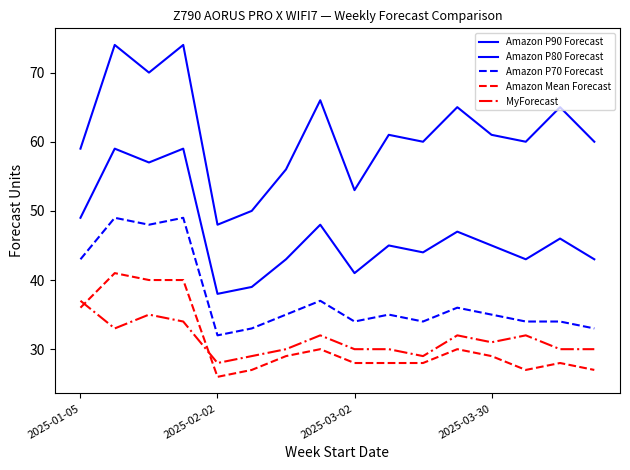

Does the chart display data point markers on the line(s)?

No